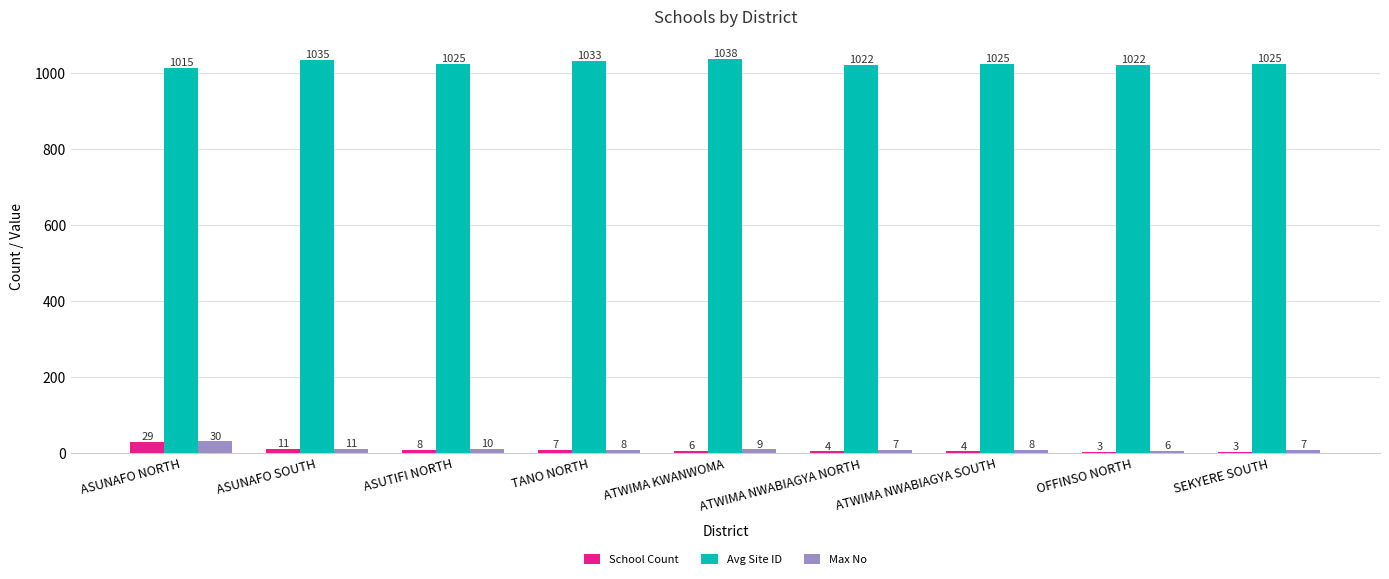

Is the value of Avg Site ID at ATWIMA NWABIAGYA SOUTH greater than the value of School Count at ASUTIFI NORTH?

Yes